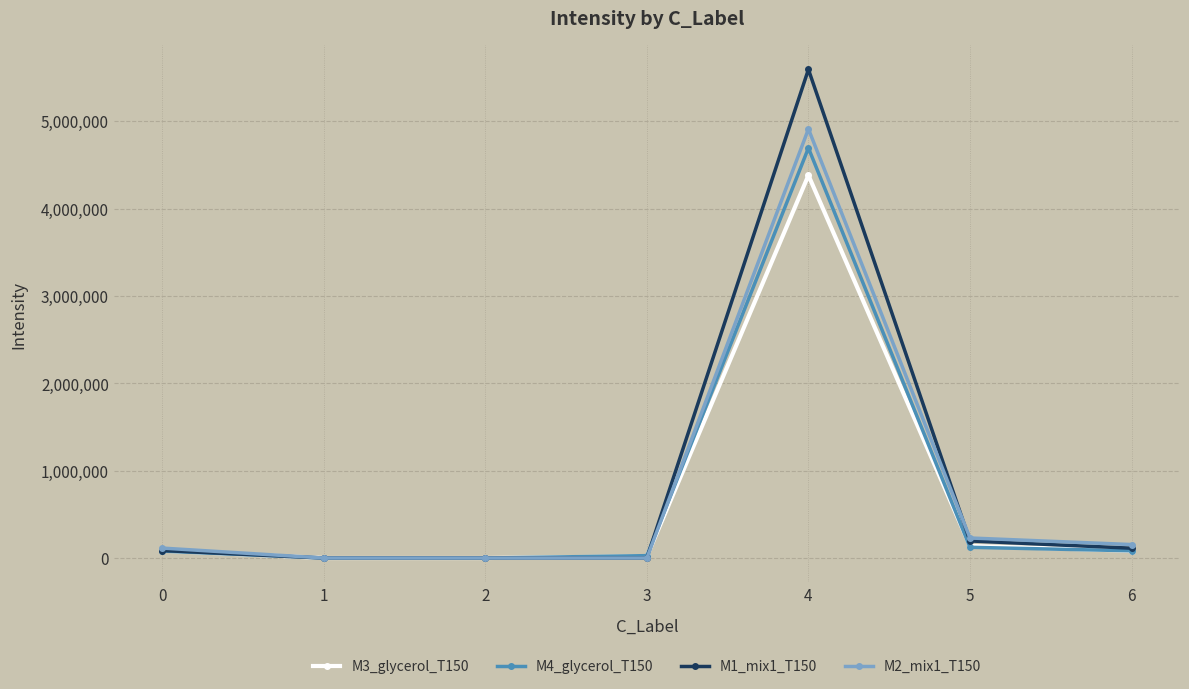

Does the chart have visible grid lines?

Yes